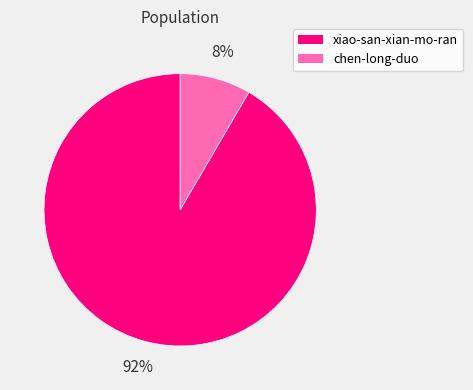

What is the majority slice?

xiao-san-xian-mo-ran